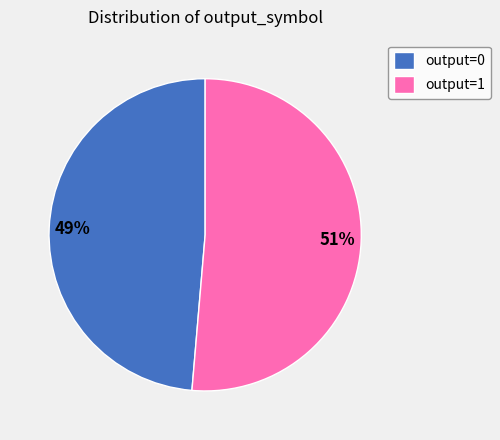

To the nearest percent, what portion does output=0 represent?

49%